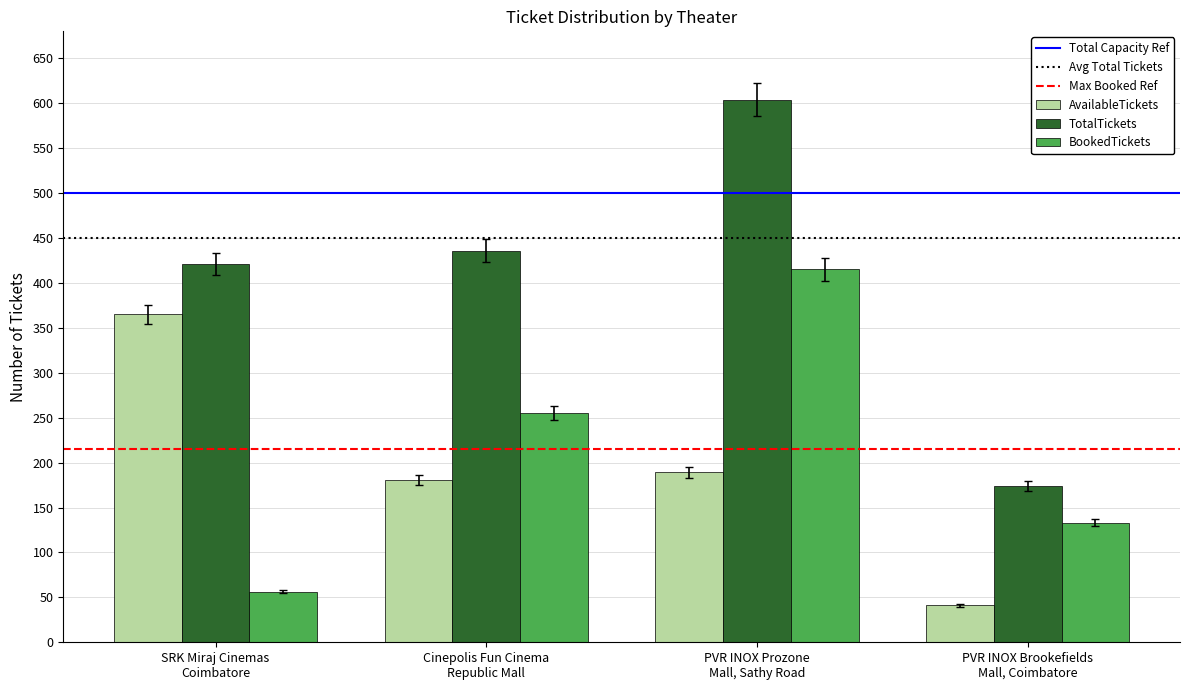

What is the sum of all AvailableTickets values?

776